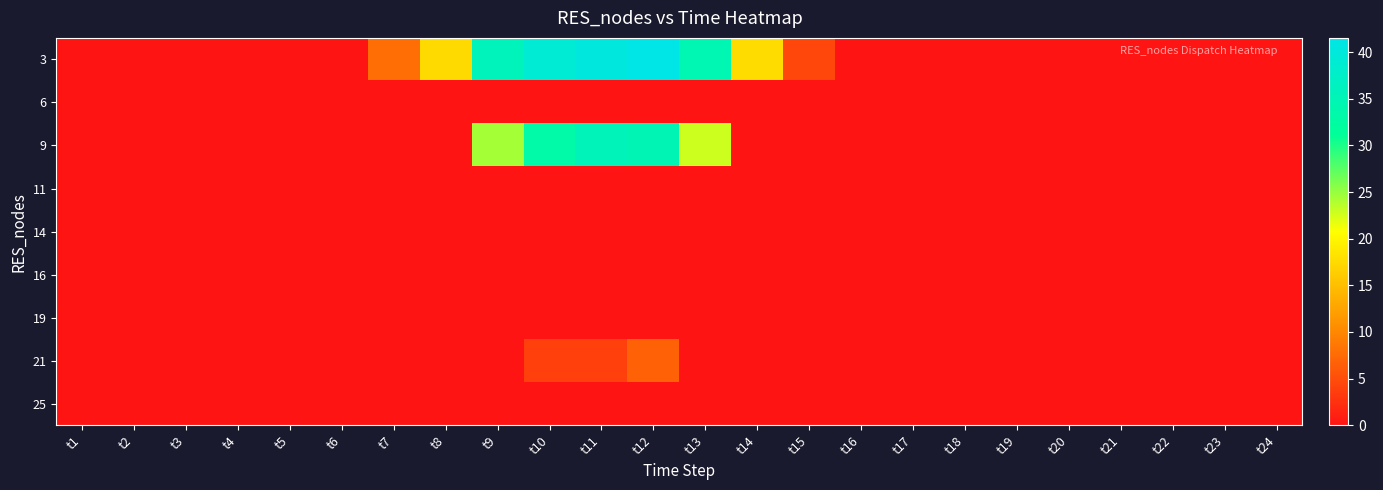

Count the number of data series in this chart.

9